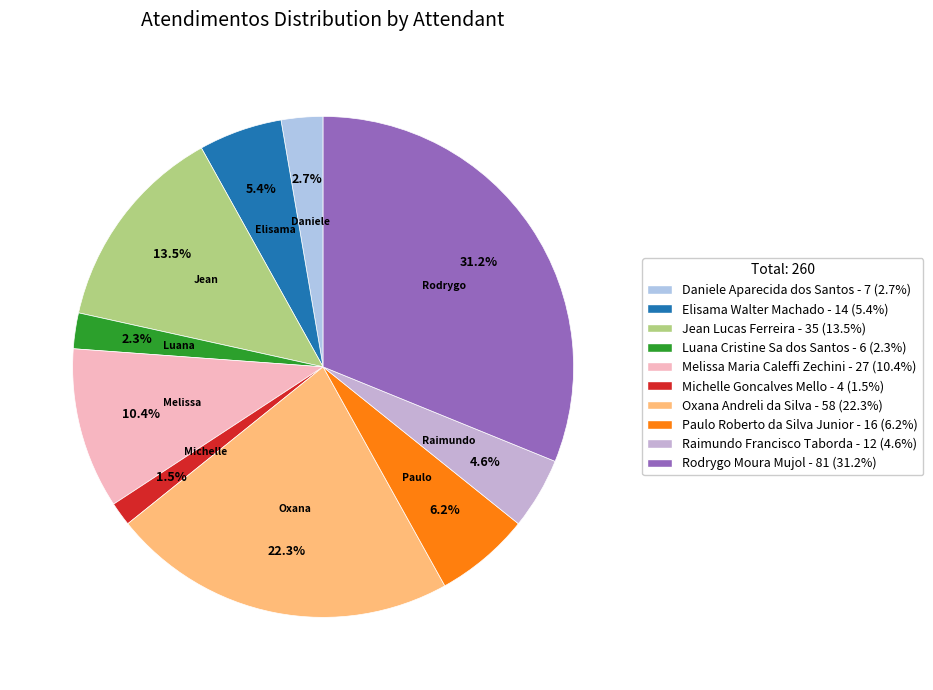

Which category has the smallest portion of the pie?

Michelle Goncalves Mello